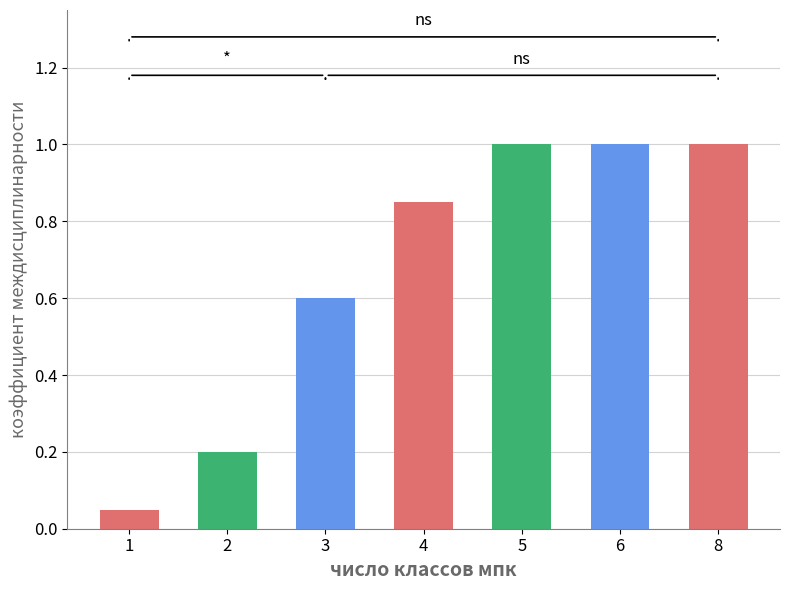

What is the difference between the maximum and minimum values?

0.9